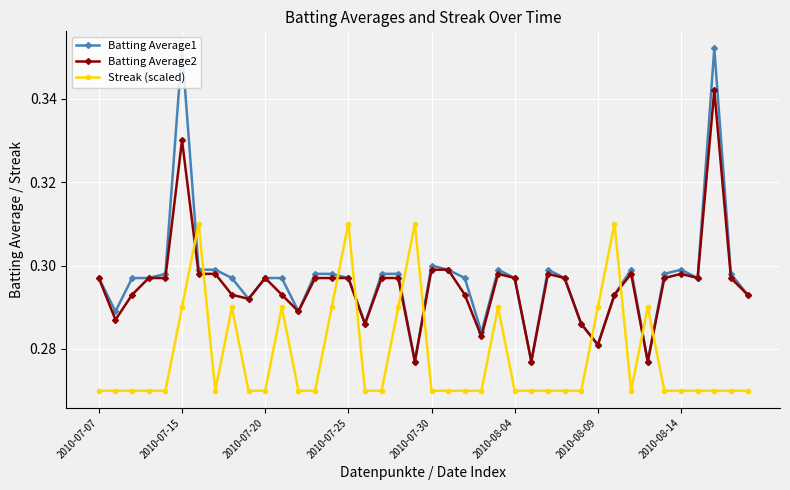

True or false: Batting Average2 has more than 0 points higher than both neighbors.

True